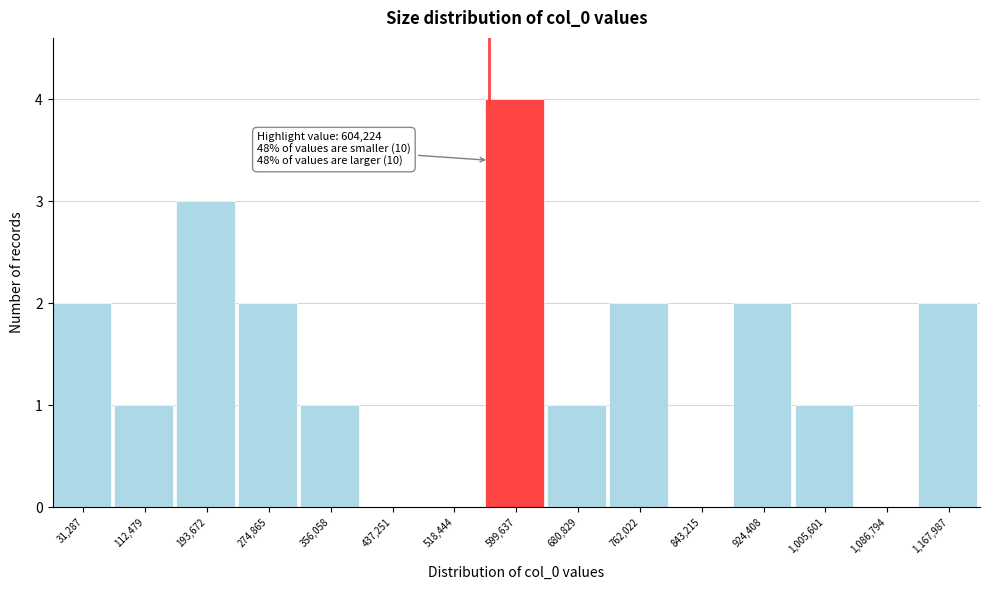

Reading right to left, what are all the values shown in this chart?

1,167,987=2	1,086,794=0	1,005,601=1	924,408=2	843,215=0	762,022=2	680,829=1	599,637=4	518,444=0	437,251=0	356,058=1	274,865=2	193,672=3	112,479=1	31,287=2